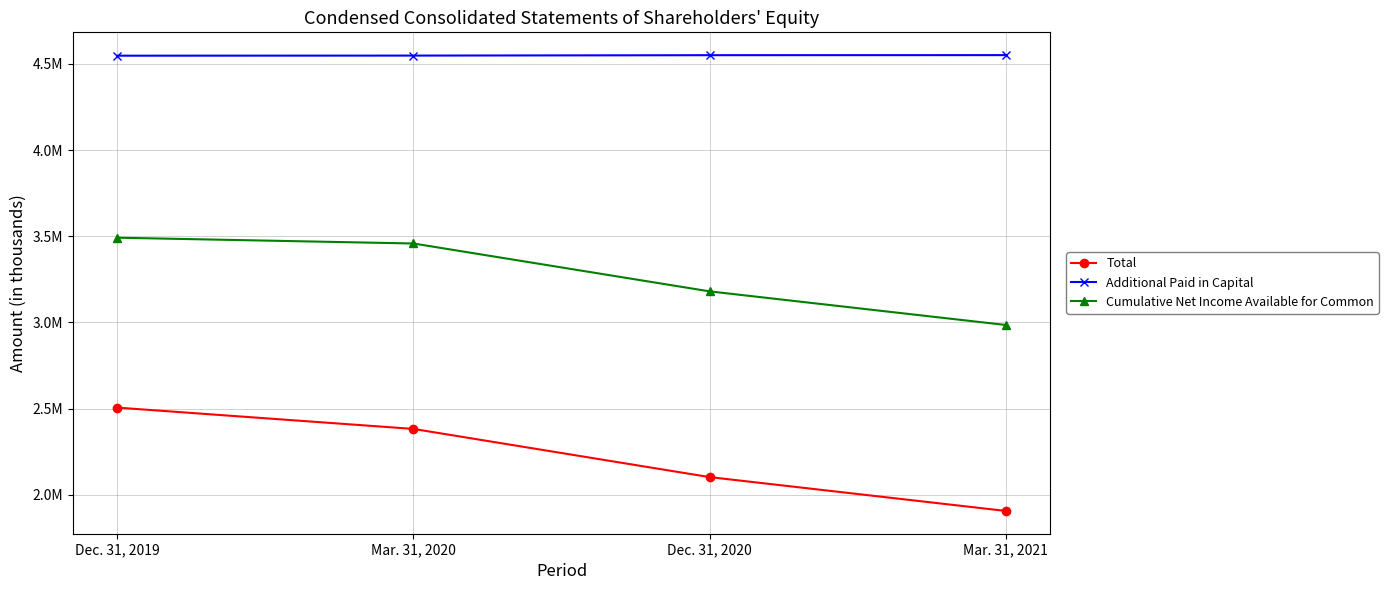

At how many categories does at least one series exceed 2334553?

4